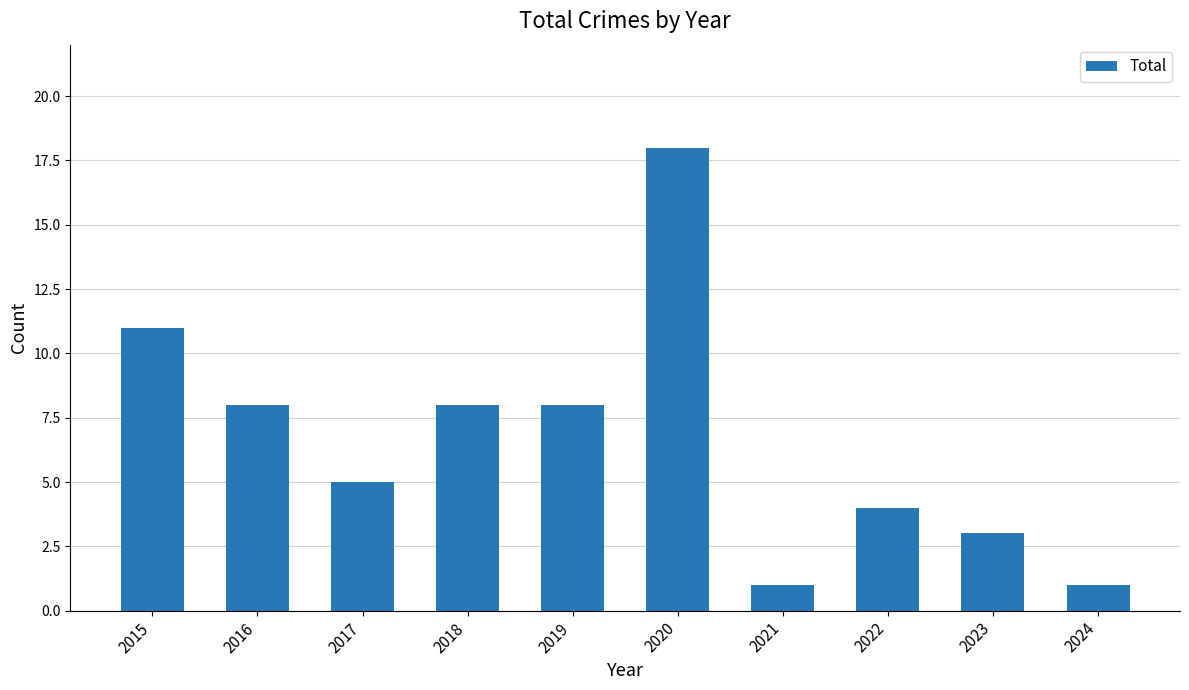

Does the chart contain any negative values?

No